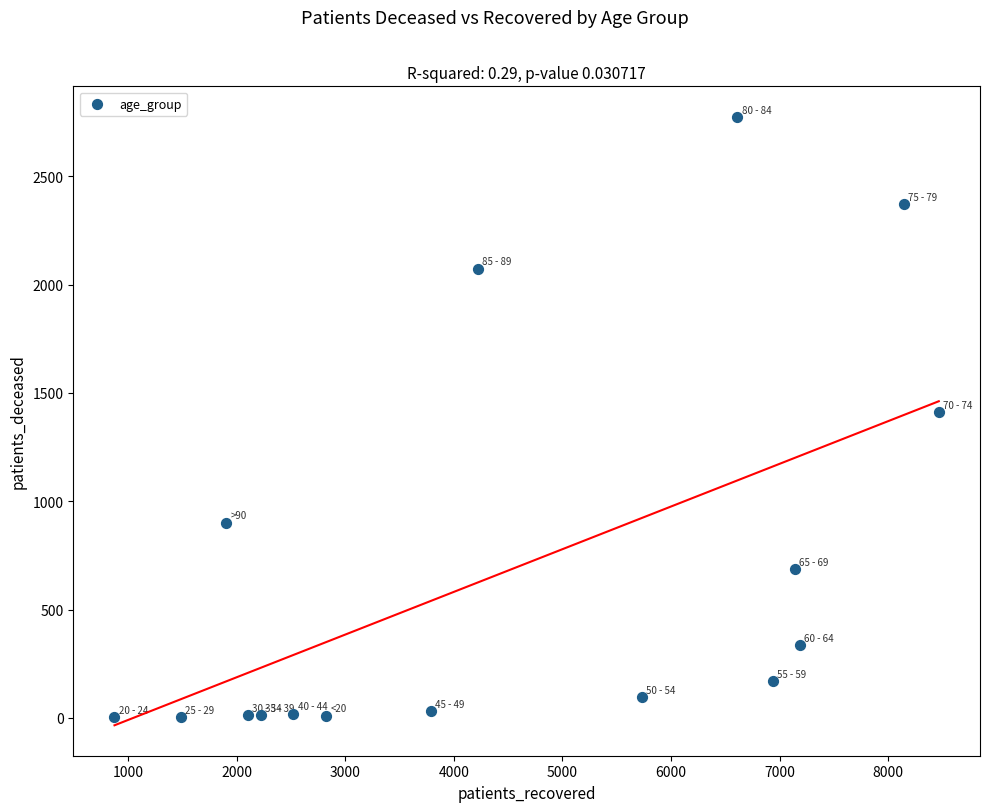

What is the range of Y values (max minus min)?

2772